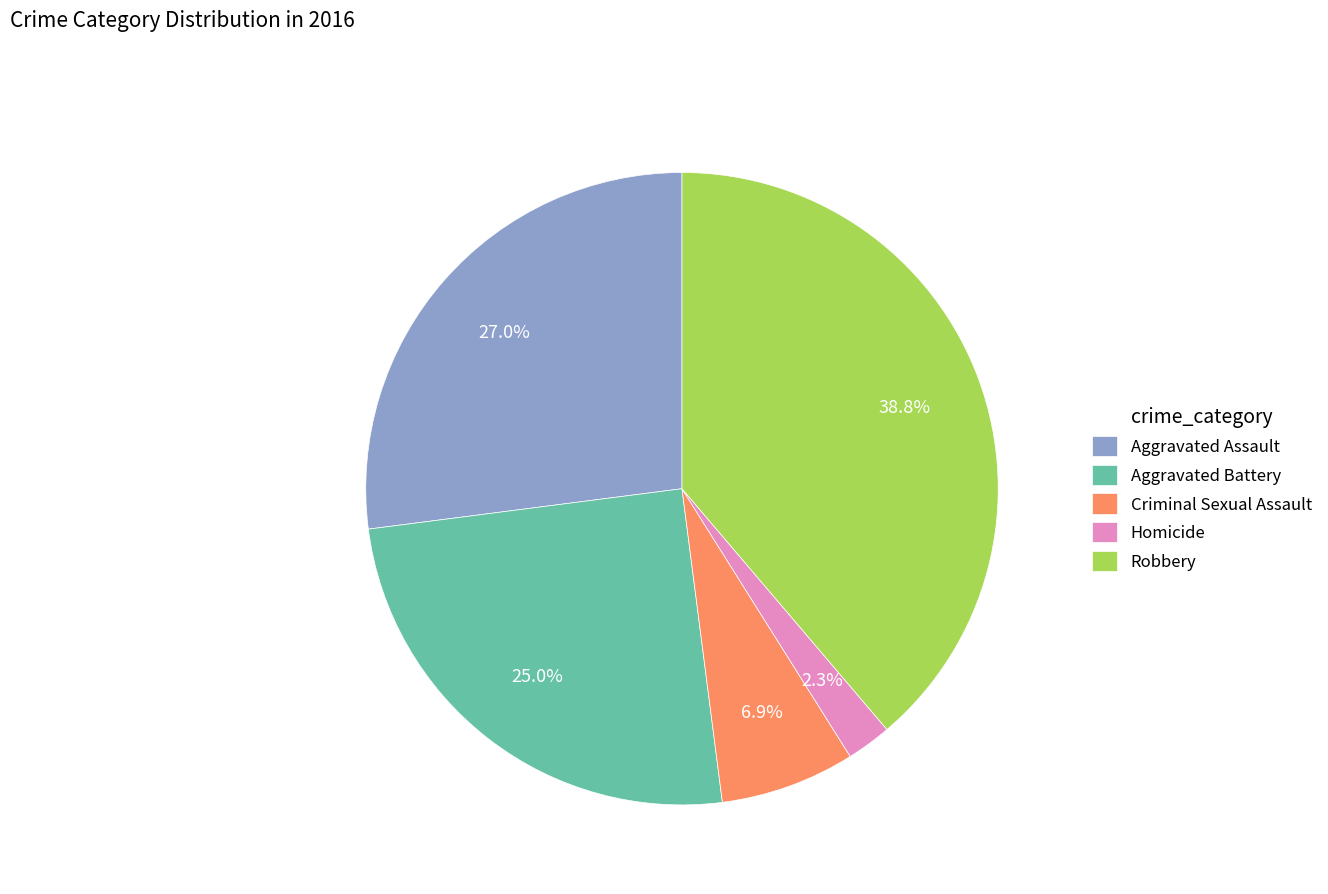

Is there any slice that represents more than half of the pie?

No